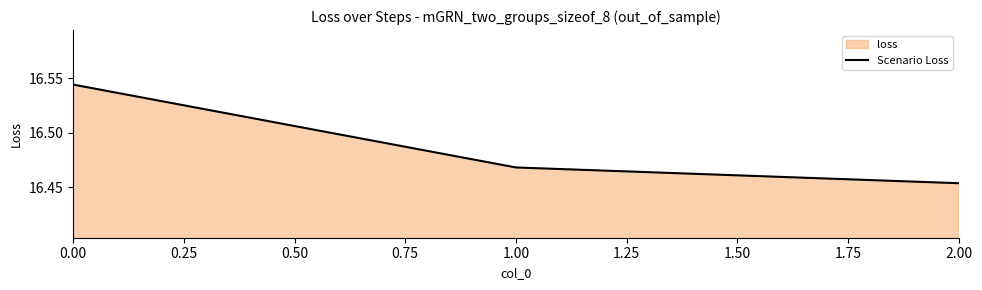

Between 2.00 and 1.00, which is larger?

1.00